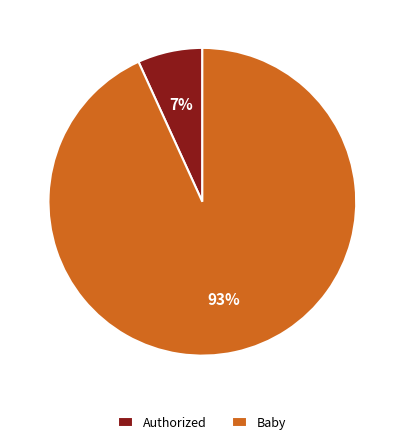

What percentage is the Authorized slice, to the nearest percent?

7%